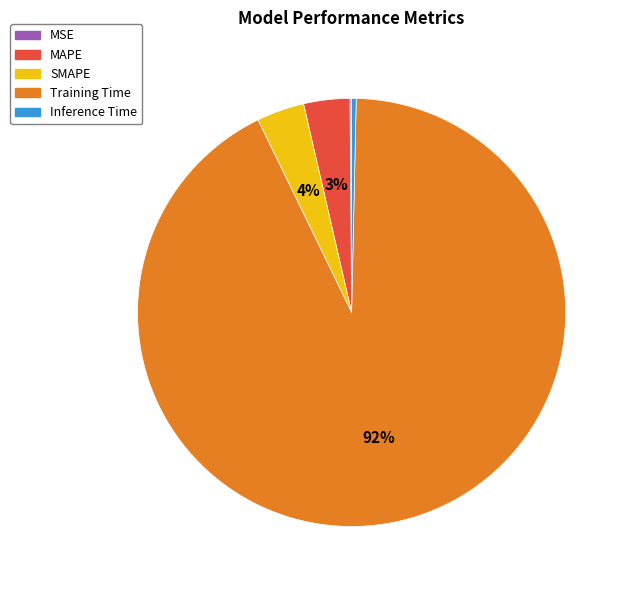

To the nearest percent, what is the difference between the SMAPE and Training Time slice percentages?

89%